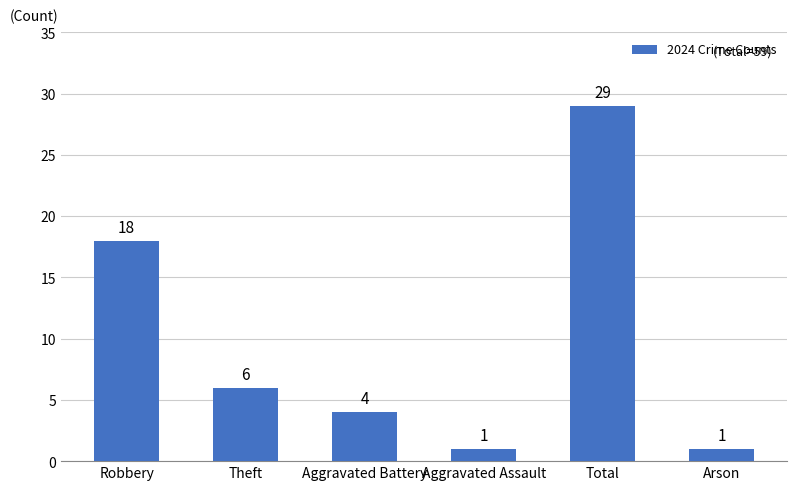

What is the ratio of the value at Arson to the value at Theft?

0.2